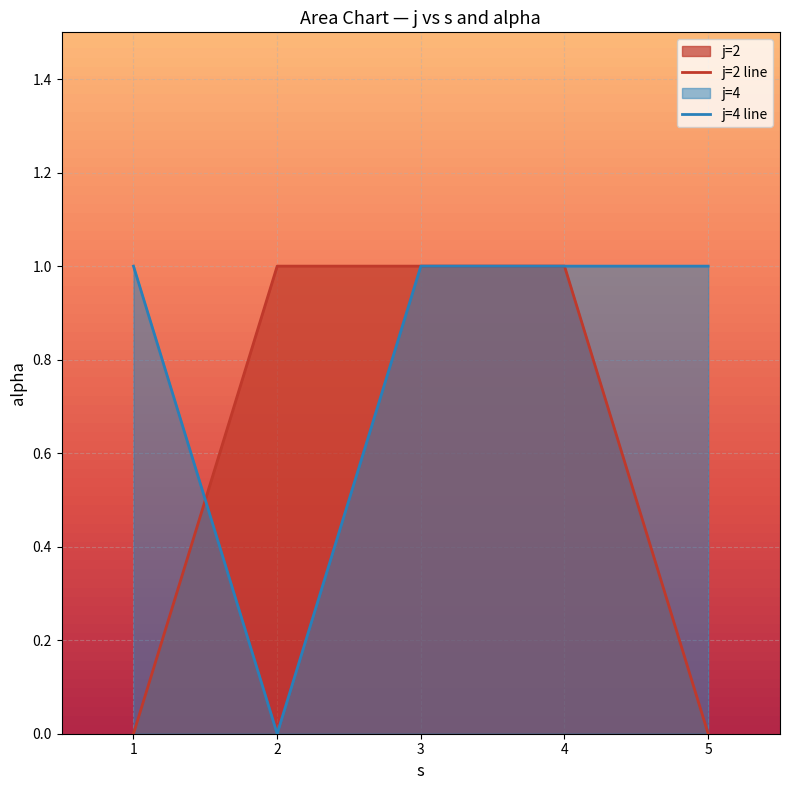

How many j=4 line values are between 1 and 2?

4